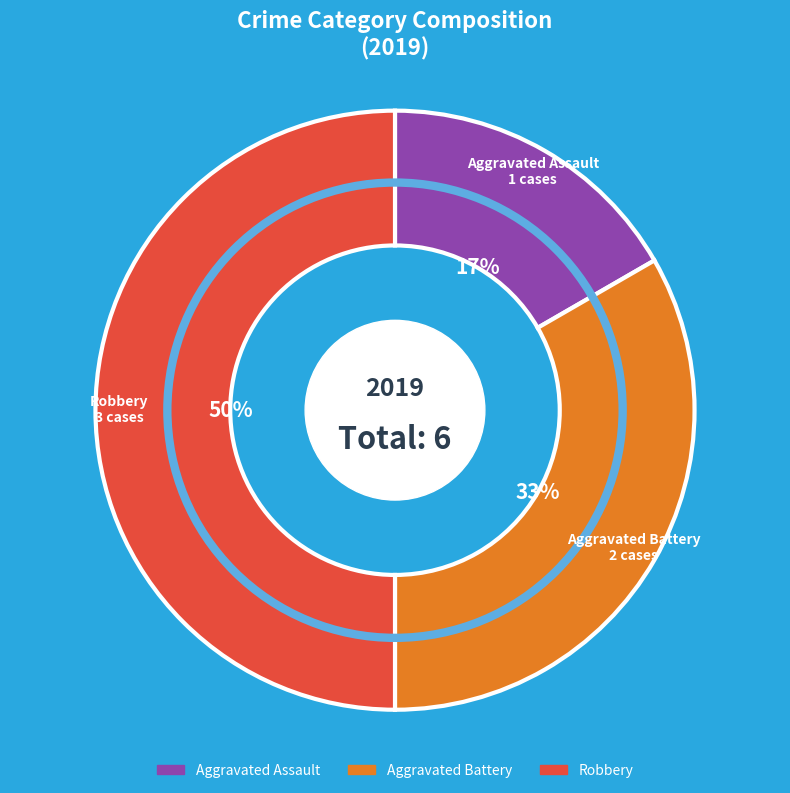

How many segments does this pie chart have?

3